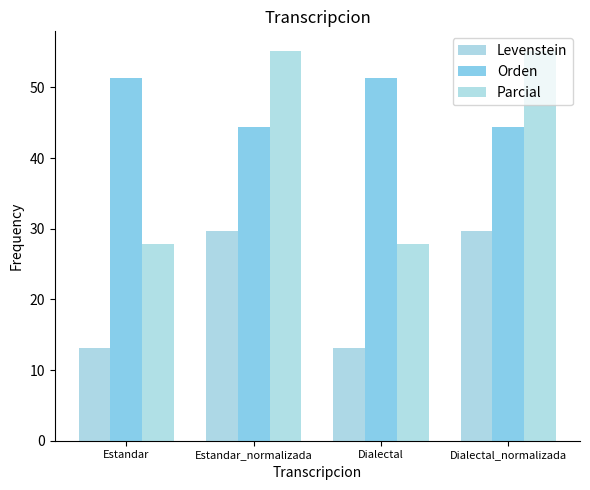

Are the bars grouped side by side (vs. stacked)?

Yes